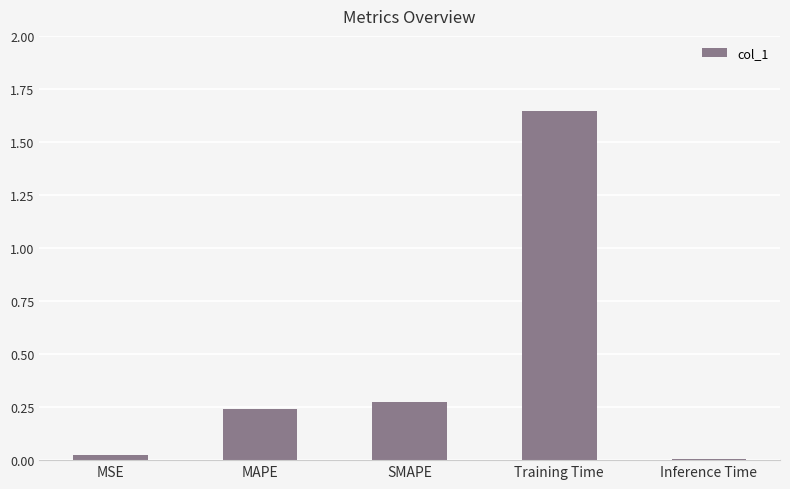

Which category has the highest value across all series?

Training Time